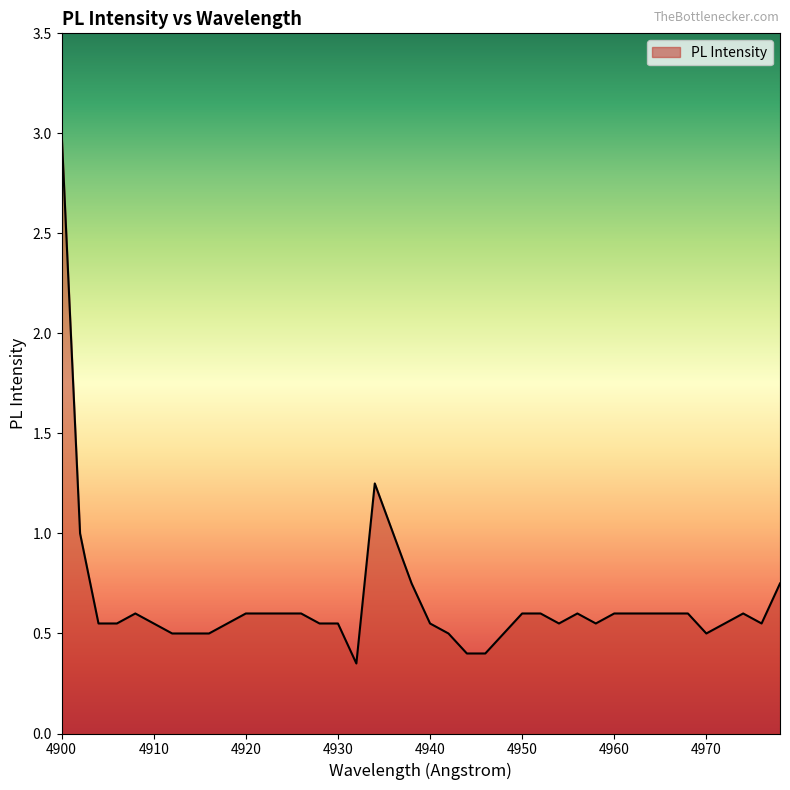

What is the sum of all values?

26.4